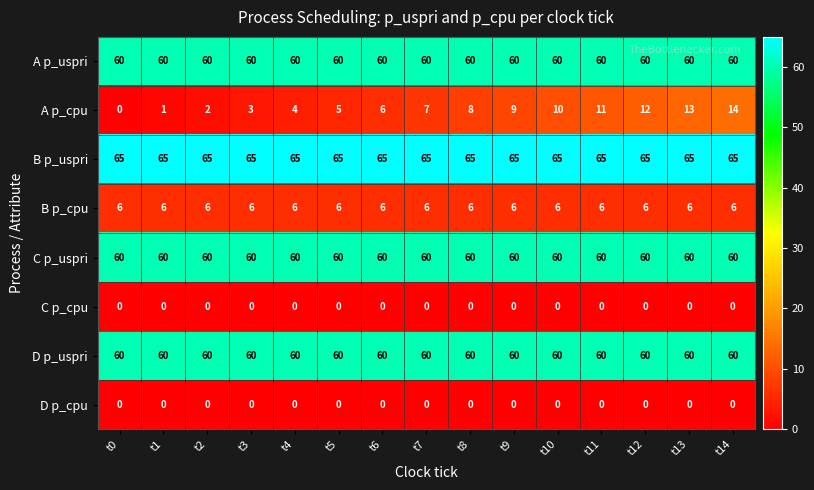

What is the approximate value of B p_cpu at t5?

6